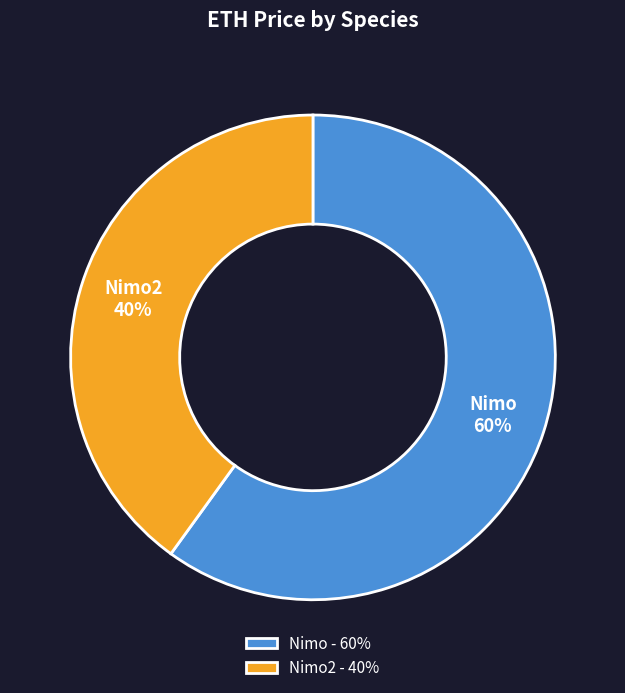

Is the sum of Nimo and Nimo2 greater than half?

Yes